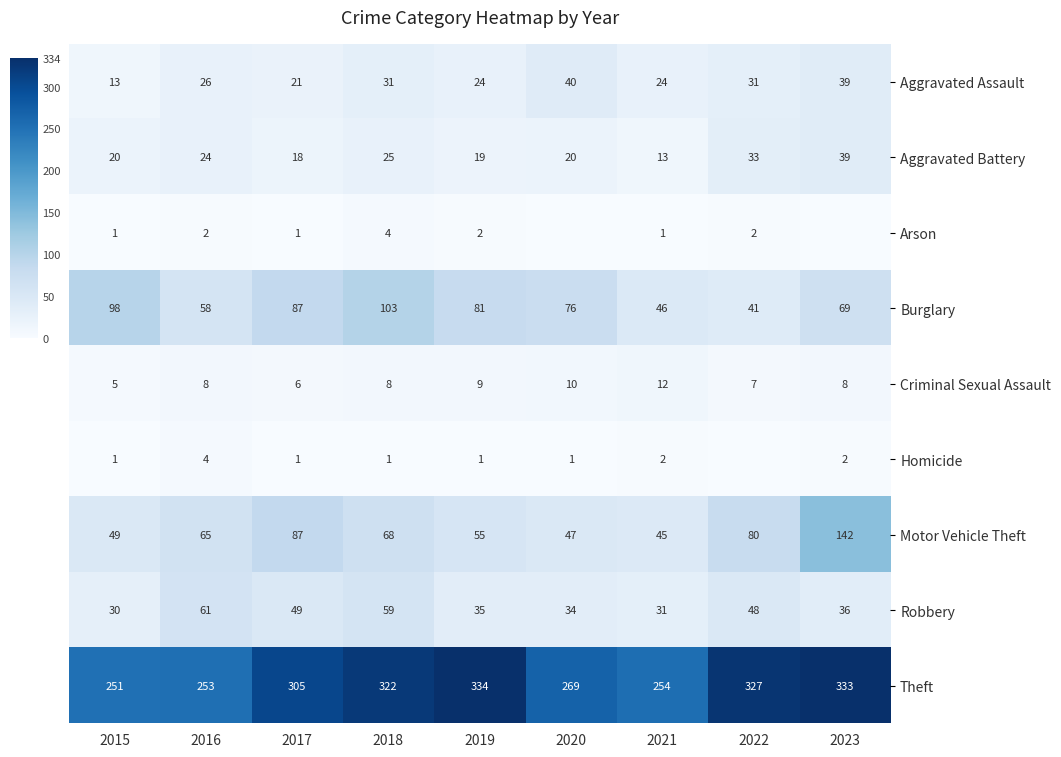

How many values in the Aggravated Assault series are below 26?

4